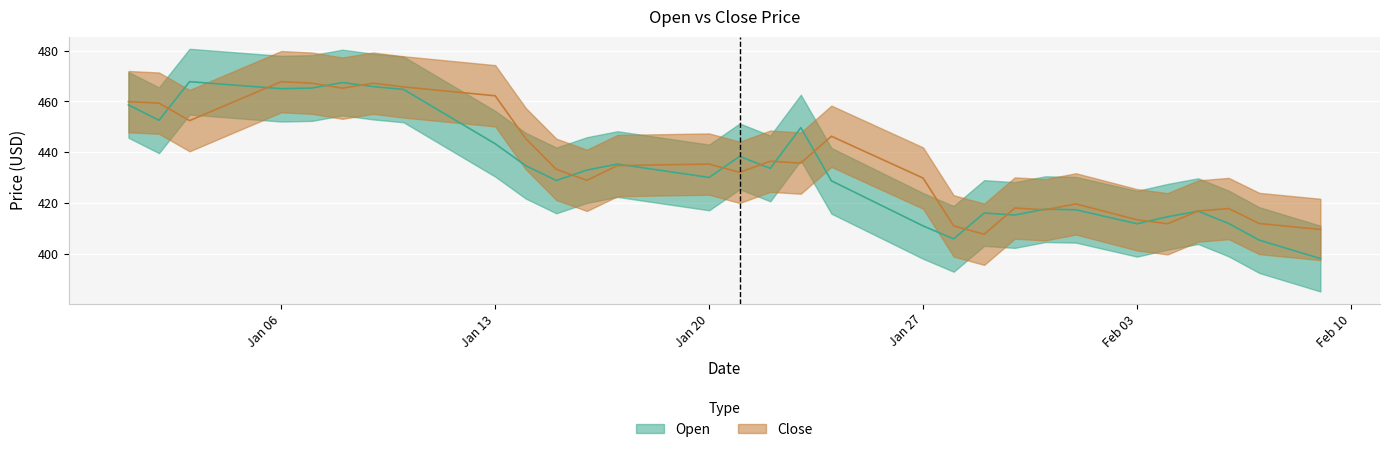

What is the maximum value for Open?

467.8